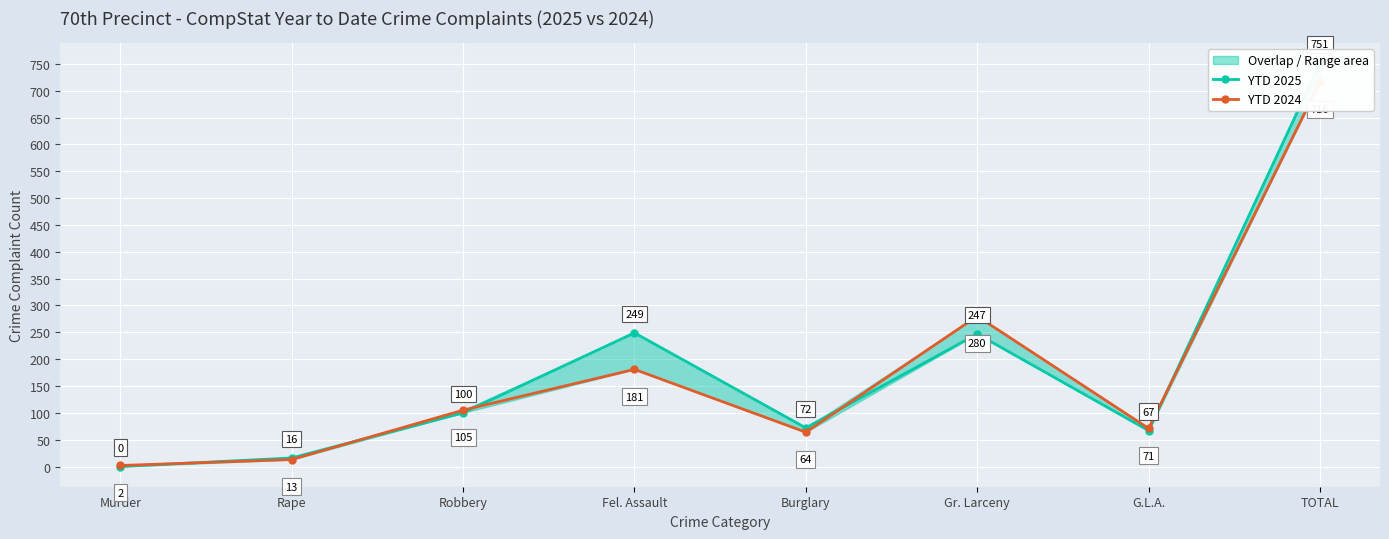

What is the difference between the YTD 2025 values at Rape and Murder?

16